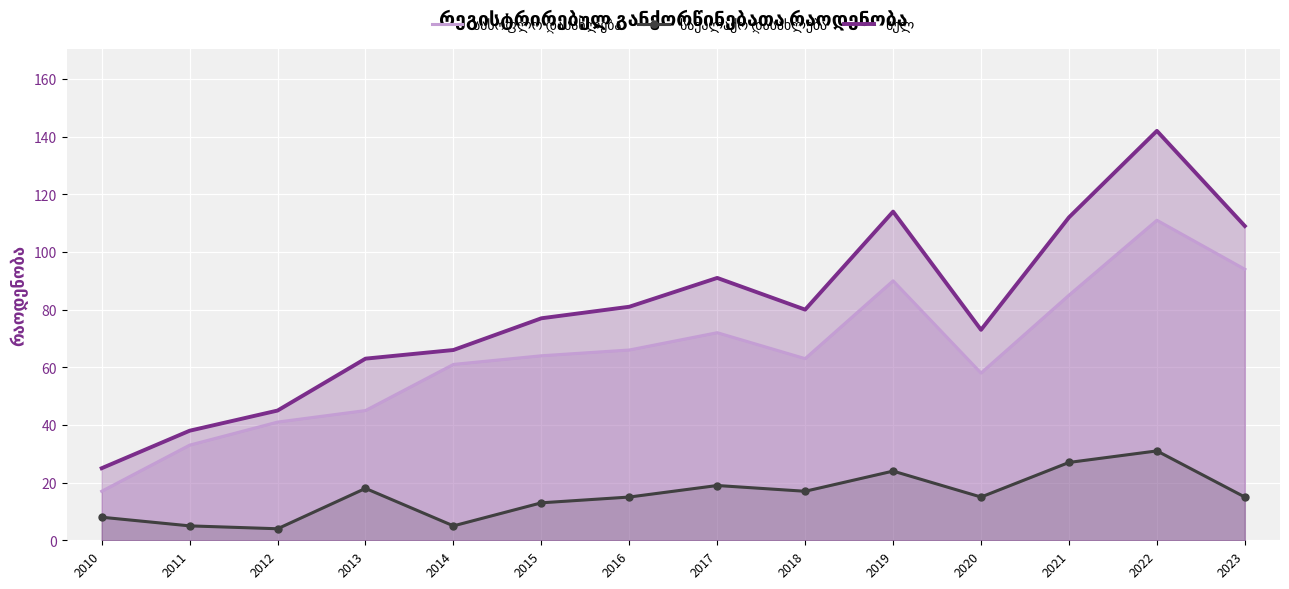

The value of სასოფლო დასახლება at 2020 is 58. True or false?

True